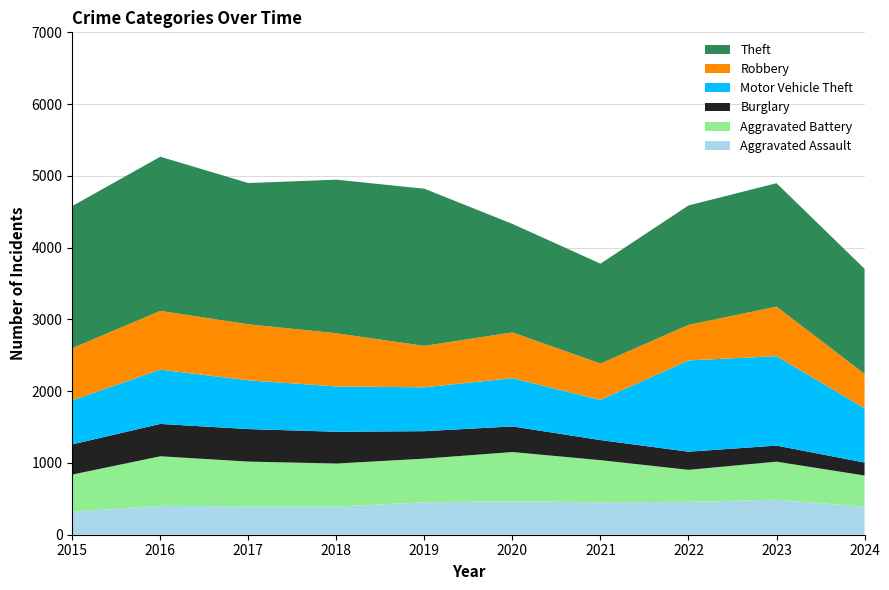

Reading left to right, extract all data points from this chart.

Aggravated Assault: 2015=323	2016=402	2017=396	2018=392	2019=452	2020=466	2021=452	2022=458	2023=488	2024=390
Aggravated Battery: 2015=515	2016=691	2017=623	2018=600	2019=608	2020=686	2021=587	2022=446	2023=530	2024=435
Burglary: 2015=421	2016=451	2017=453	2018=443	2019=383	2020=357	2021=280	2022=253	2023=224	2024=181
Motor Vehicle Theft: 2015=614	2016=756	2017=680	2018=631	2019=611	2020=673	2021=560	2022=1272	2023=1246	2024=756
Robbery: 2015=726	2016=819	2017=780	2018=741	2019=577	2020=637	2021=506	2022=495	2023=690	2024=479
Theft: 2015=1981	2016=2148	2017=1968	2018=2140	2019=2190	2020=1512	2021=1392	2022=1664	2023=1720	2024=1464